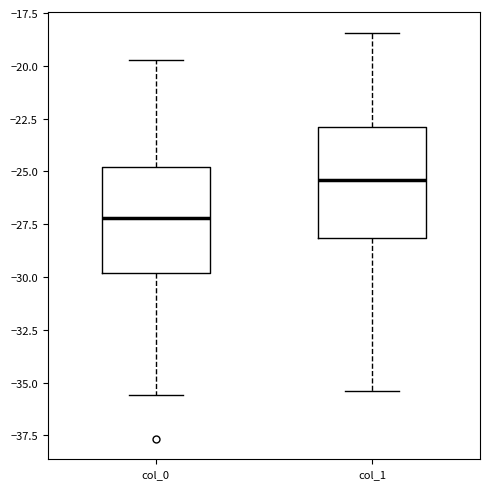

Where does the median line of the box for col_0 sit on the y-axis? The values are not printed on the chart, so give them approximately, as read against the axis.

-27.0